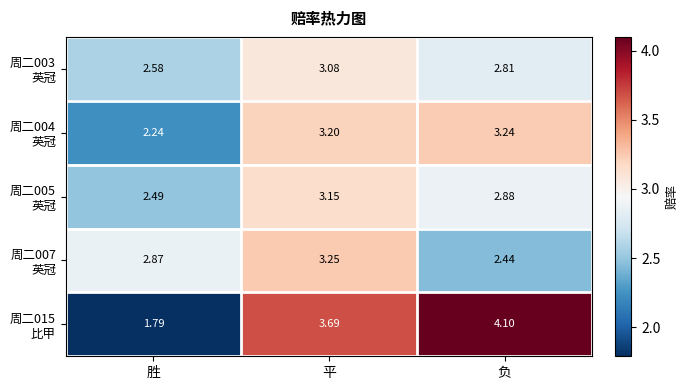

How many series are shown in this chart?

5